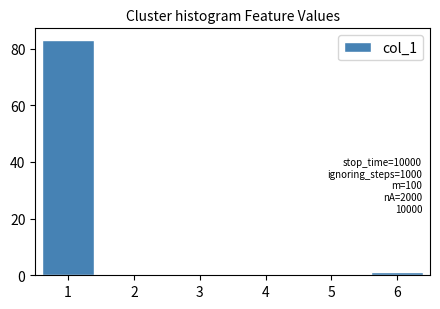

Reading right to left, extract all data points from this chart.

6=1	5=0	4=0	3=0	2=0	1=83